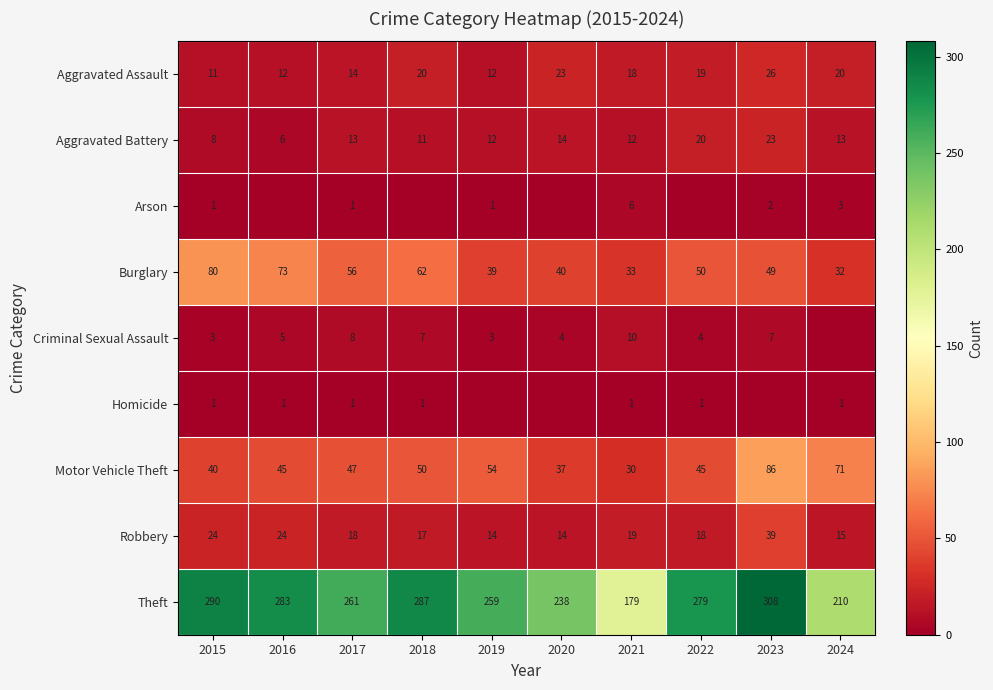

At which label does Motor Vehicle Theft reach its peak?

2023